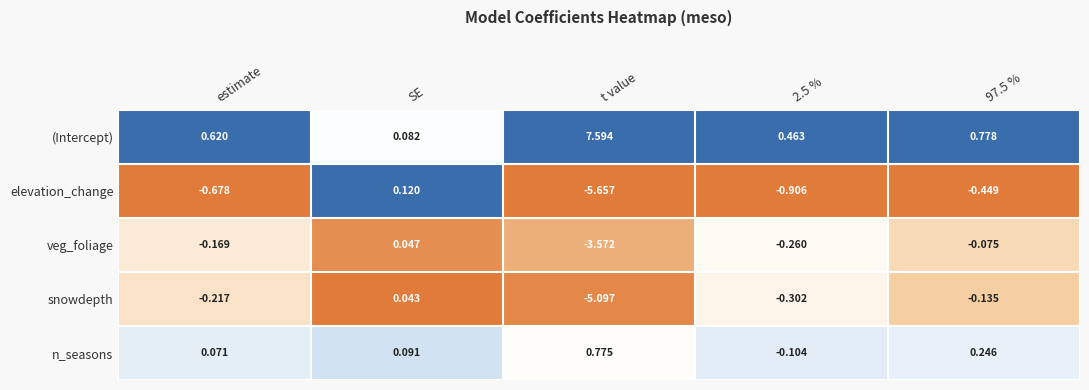

Which series has the widest spread of values?

(Intercept)